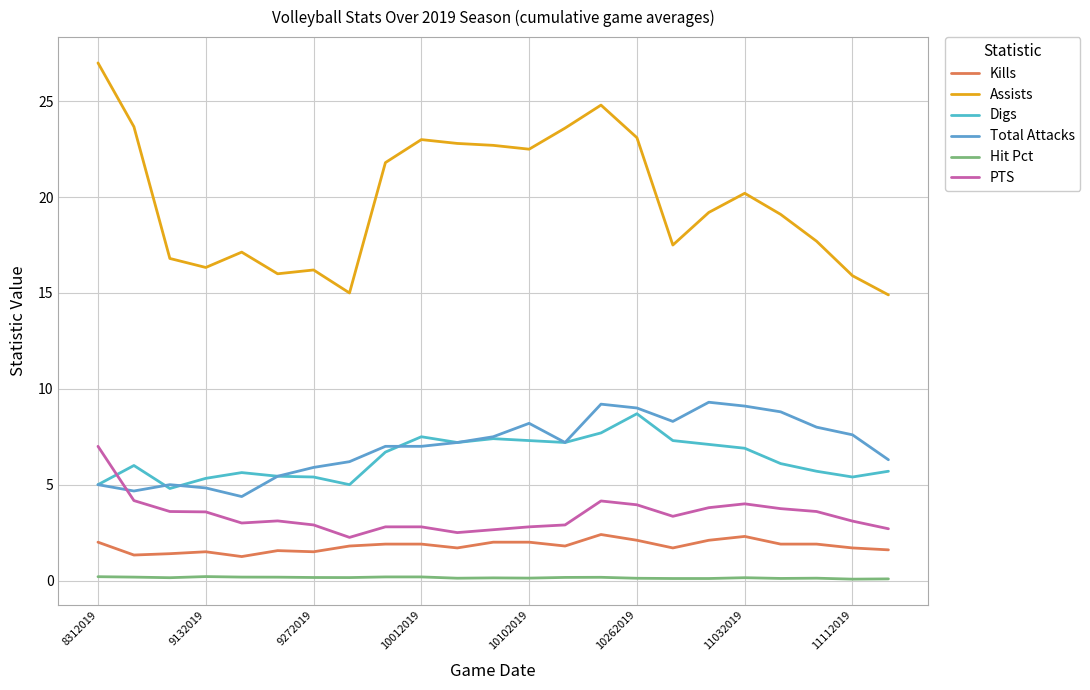

True or false: PTS has more than 0 interior local peaks.

True